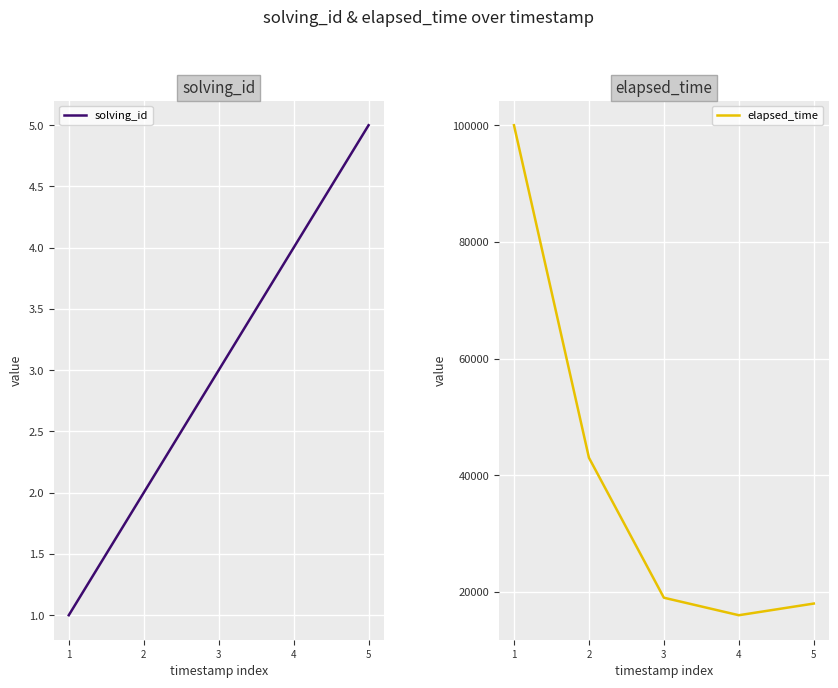

What is the difference between the elapsed_time values at 3 and 1?

81000